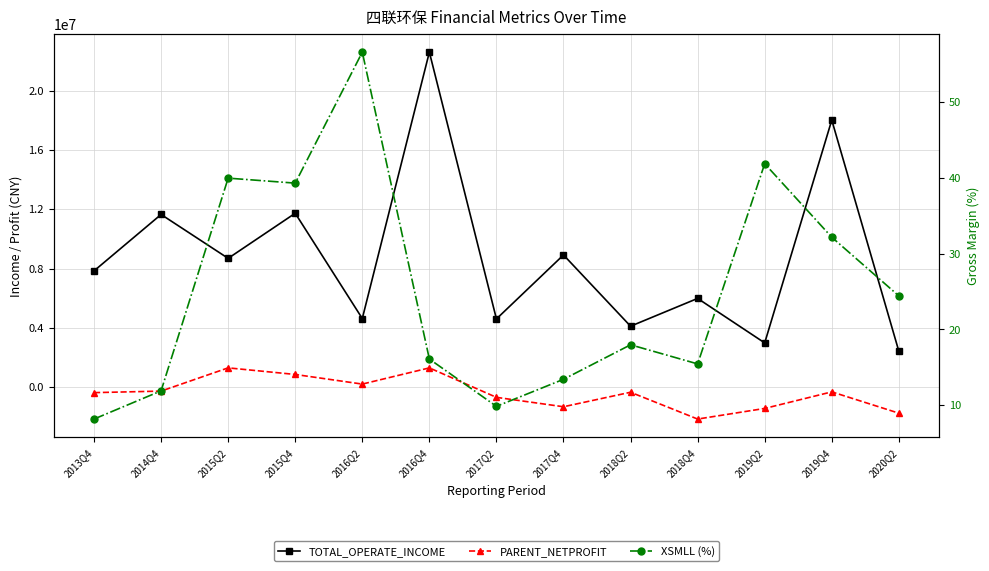

Which has a higher value, 2014Q4 or 2016Q2?

2014Q4